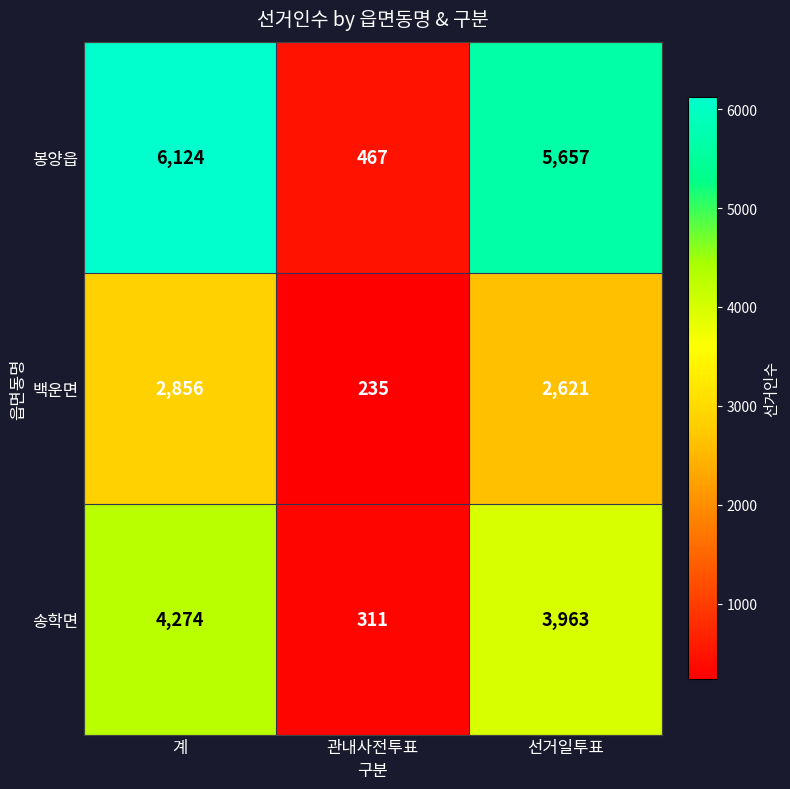

Rank the series at 관내사전투표 from highest to lowest value.

봉양읍, 송학면, 백운면